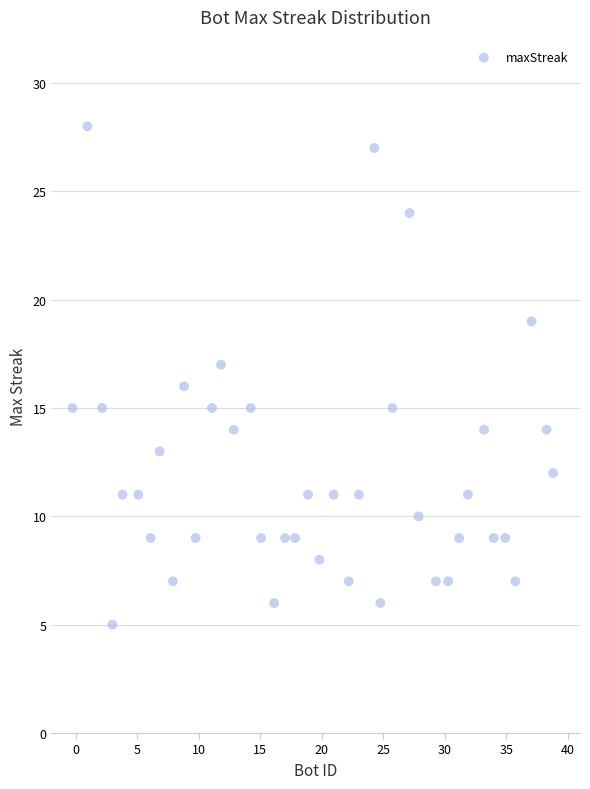

What is the range of Y values (max minus min)?

23